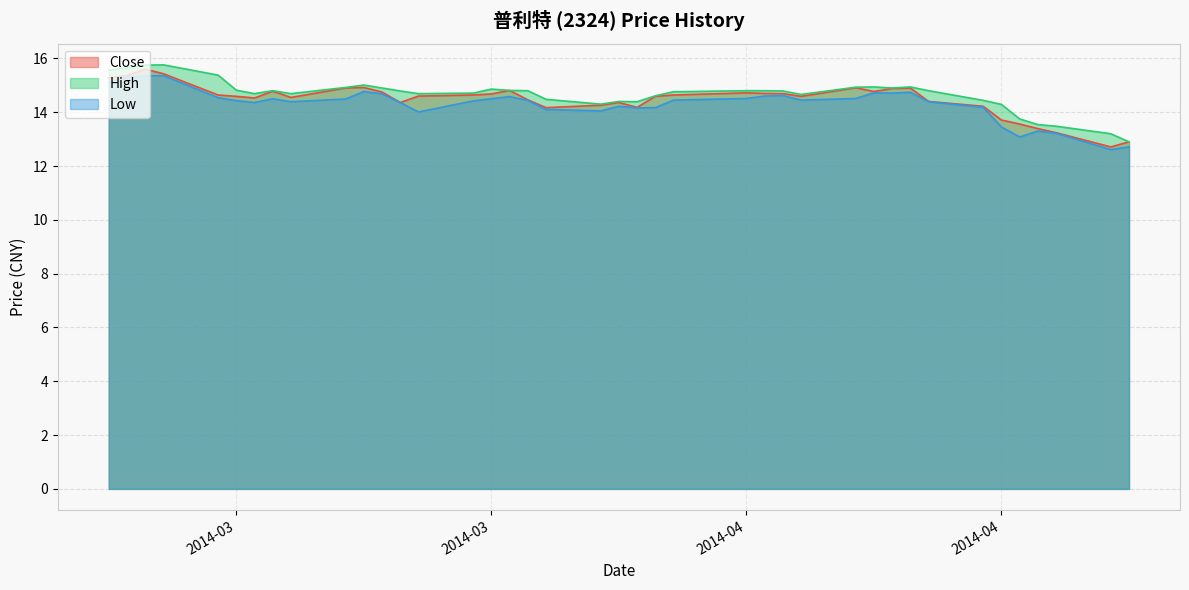

Where is Close nearest to the value 14?

2014-03-28